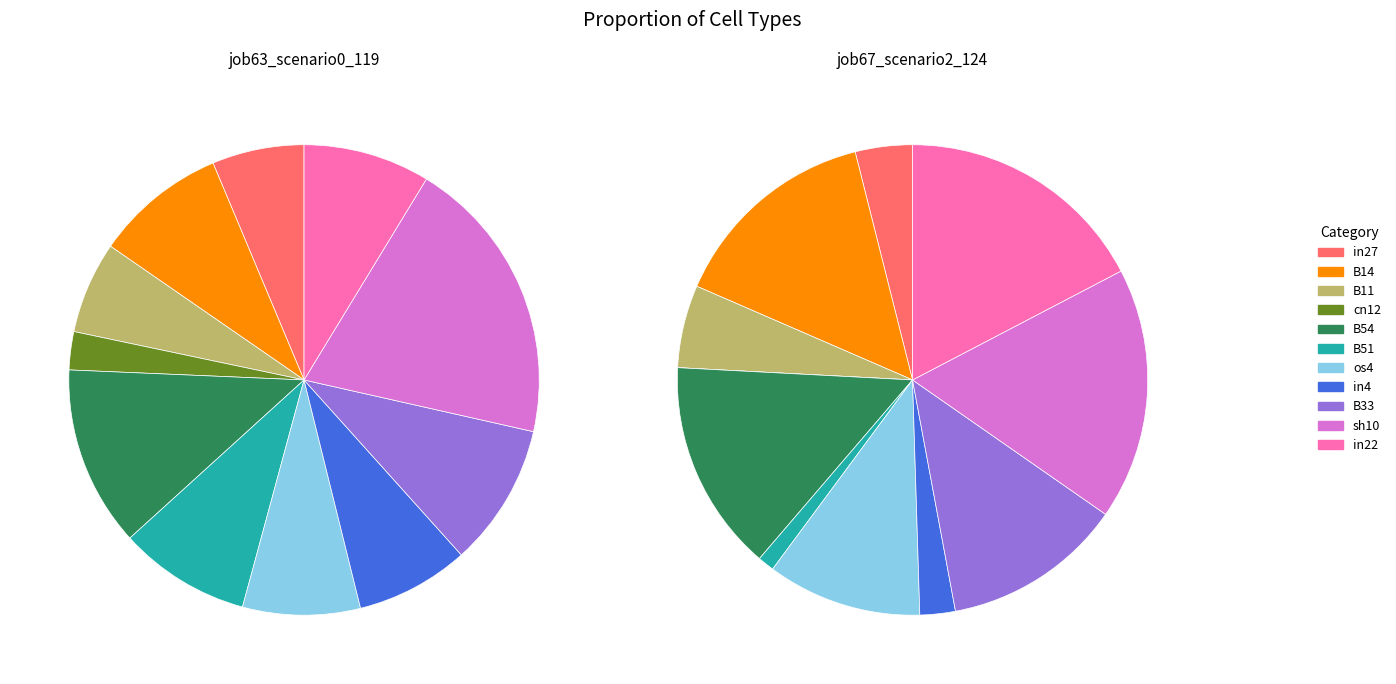

Is there any slice that represents more than half of the pie?

No